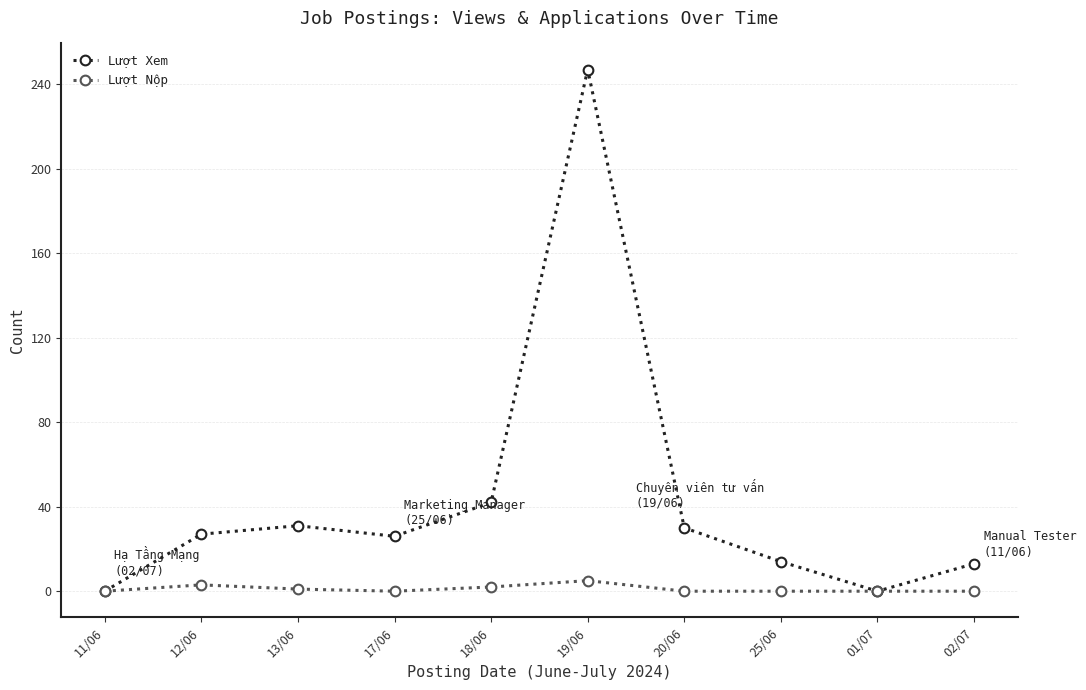

True or false: Lượt Xem has a value of 247 at 19/06.

True